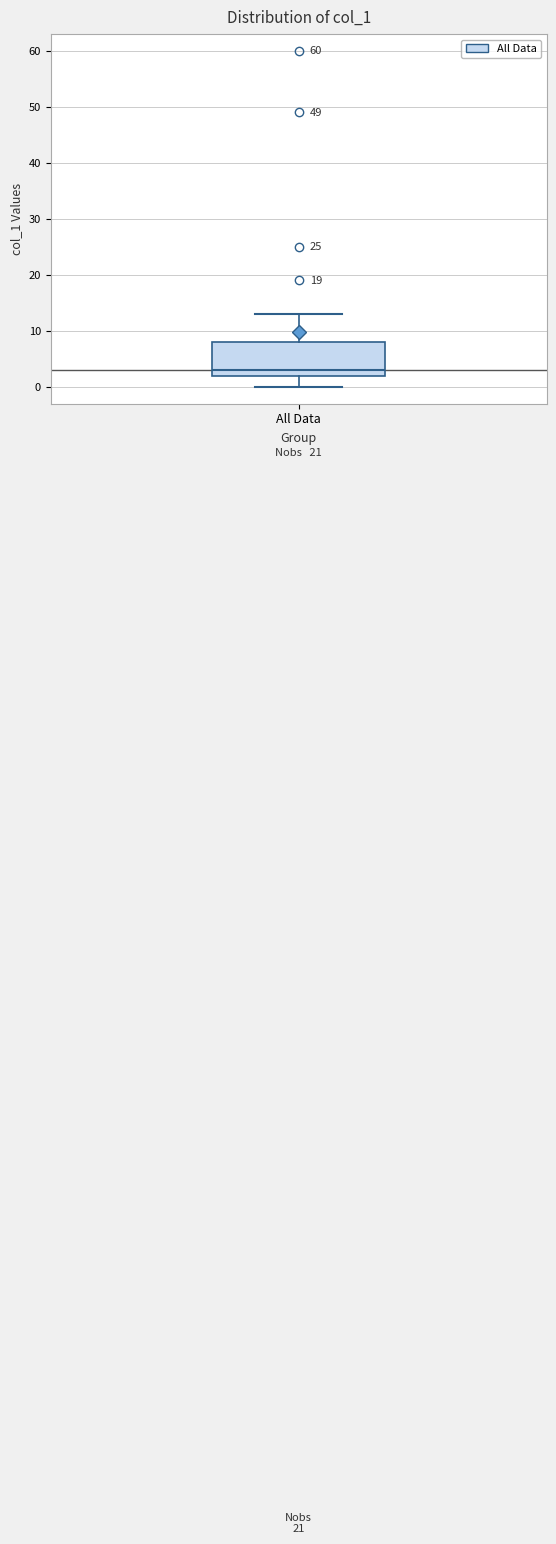

Transcribe this box plot: give where the median line is, the range the box spans, and where the two whiskers end, as read against the y-axis. The values are not printed on the chart, so give them approximately, as read against the axis.

median 3, box 2 to 8, whiskers 0 to 13